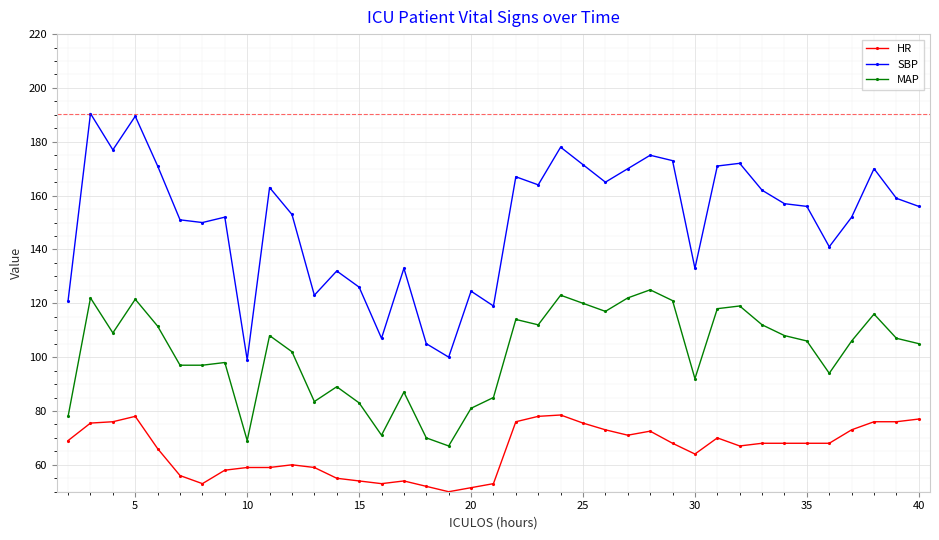

What is the minimum value shown in the chart?

50.0